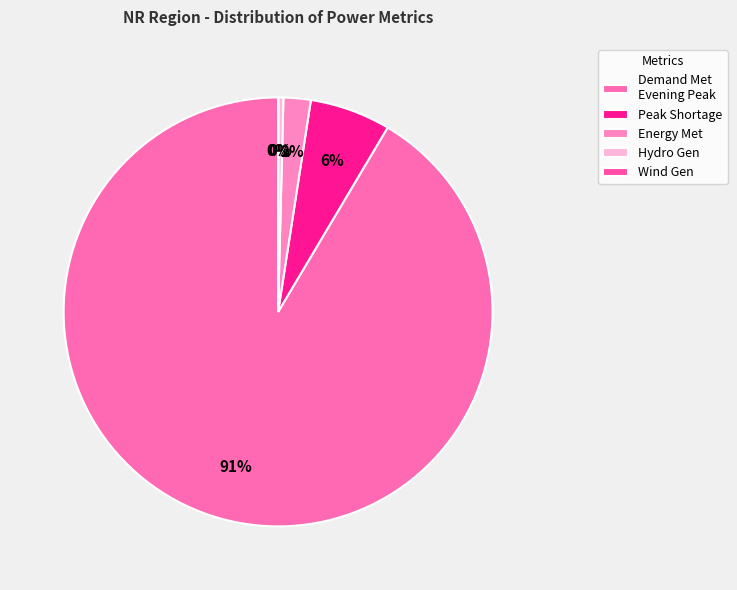

Which category has the smallest portion of the pie?

Wind Gen(MU)